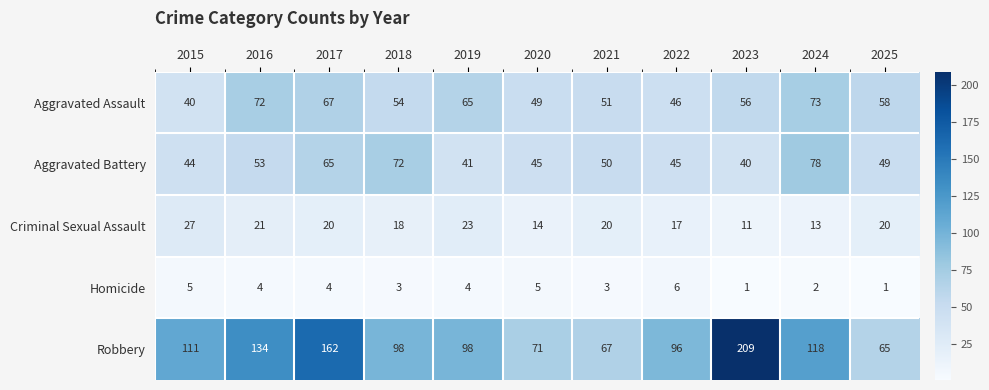

Which series has the largest range (max minus min)?

Robbery